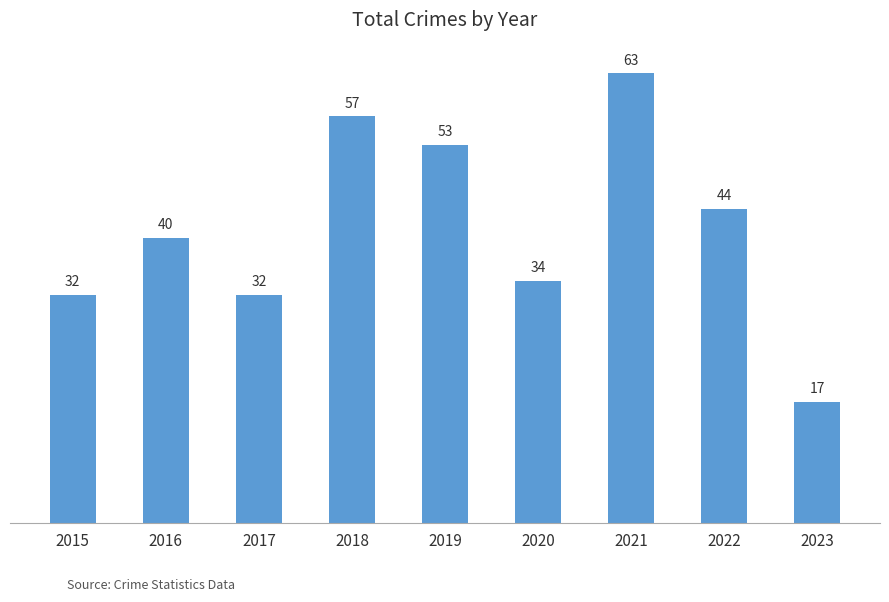

At which label is the value closest to 40?

2016